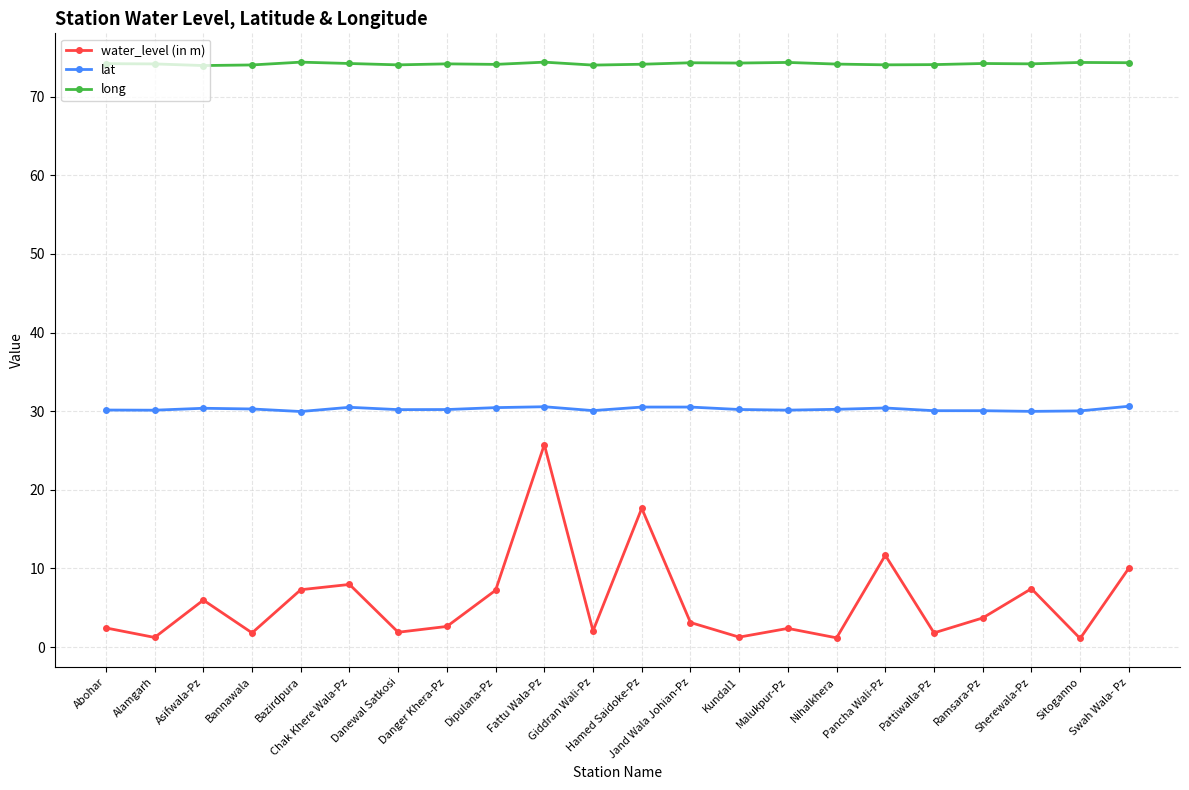

What is the sum of all lat values?

665.7